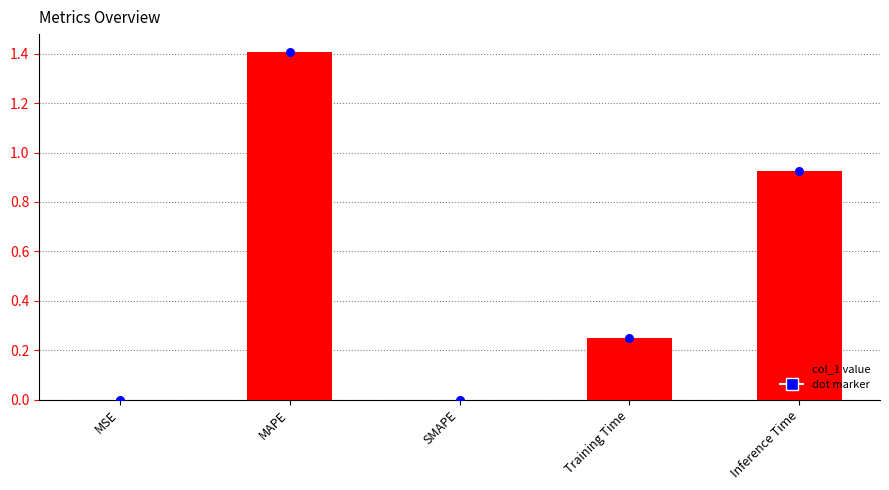

What is the change in value from SMAPE to Training Time?

+0.2